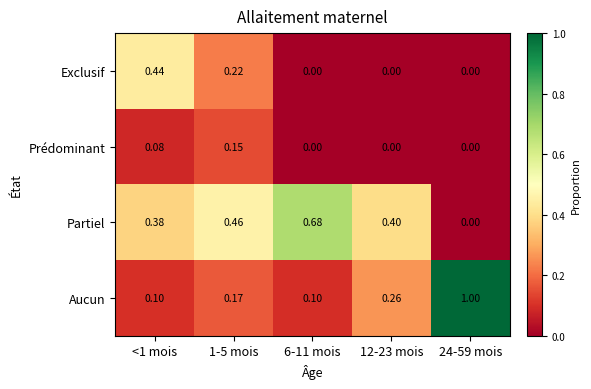

Is the value of Partiel at 6-11 mois greater than the value of Aucun at 6-11 mois?

Yes